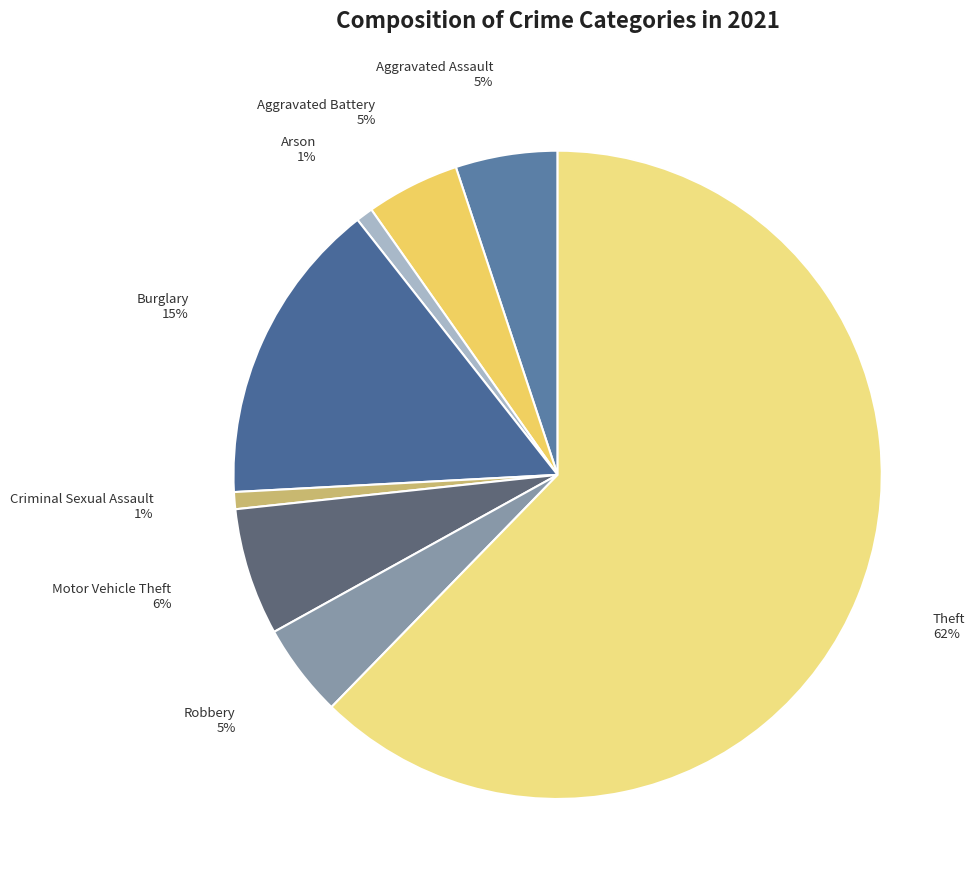

How many segments does this pie chart have?

8